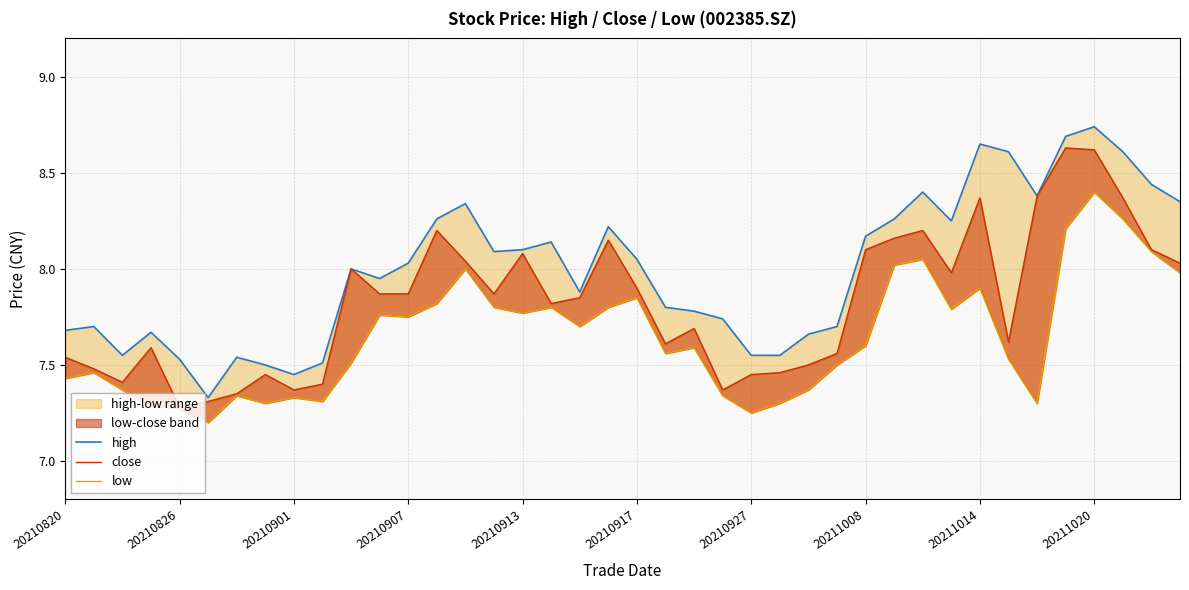

What is the approximate value of close at 27?

7.6